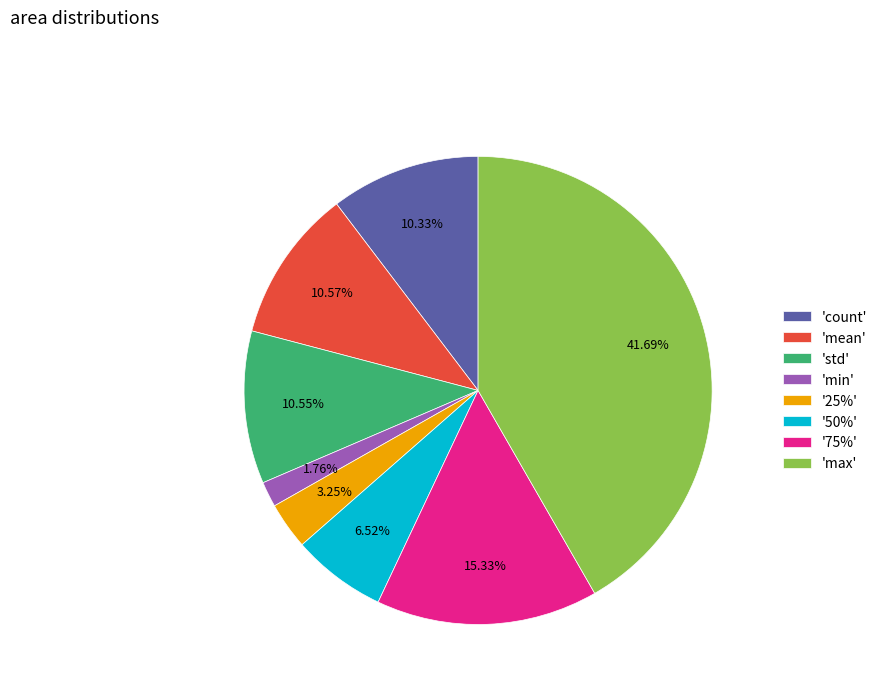

Does 'max' account for over 50% of the chart?

No